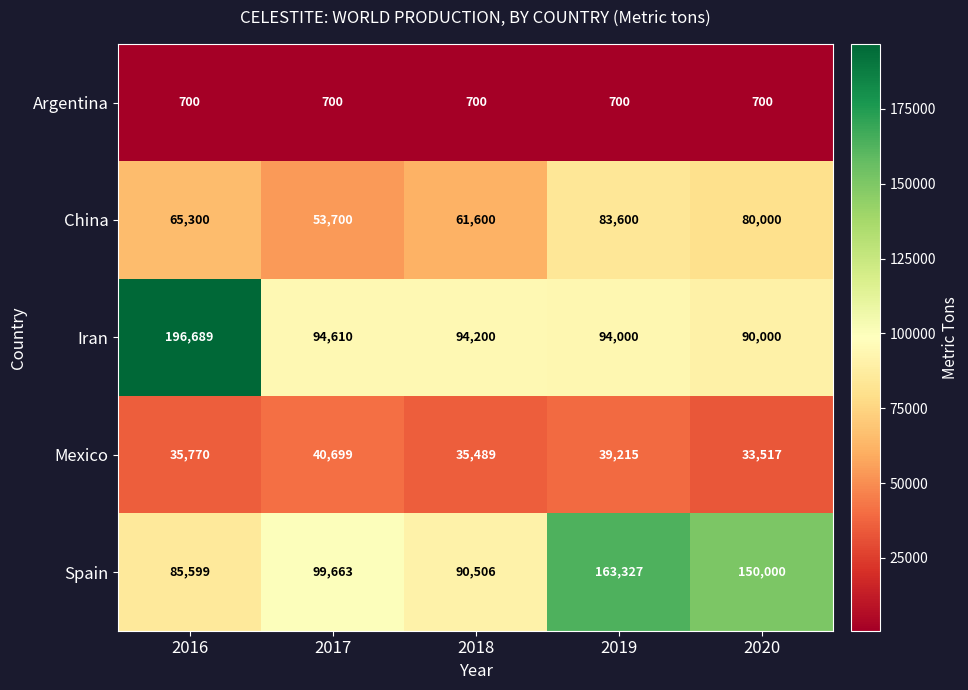

Which category has the highest value in the Spain series?

2019